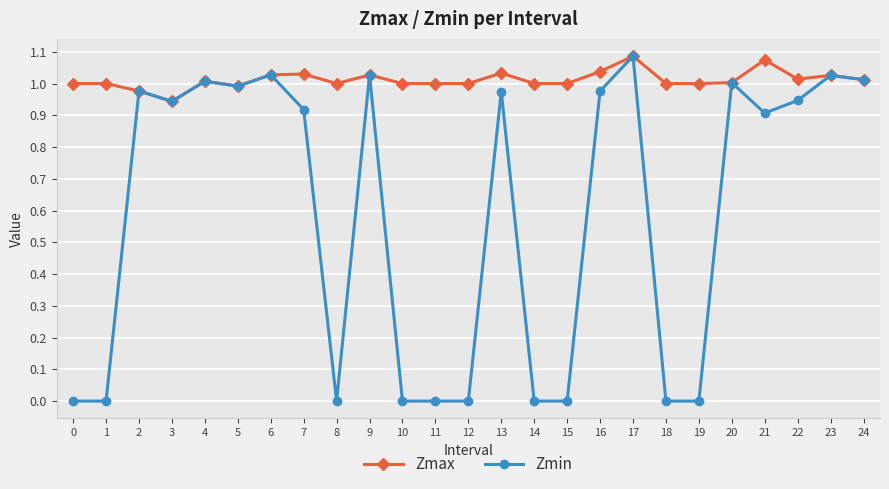

The value of Zmin at 7 is 0.9. True or false?

True